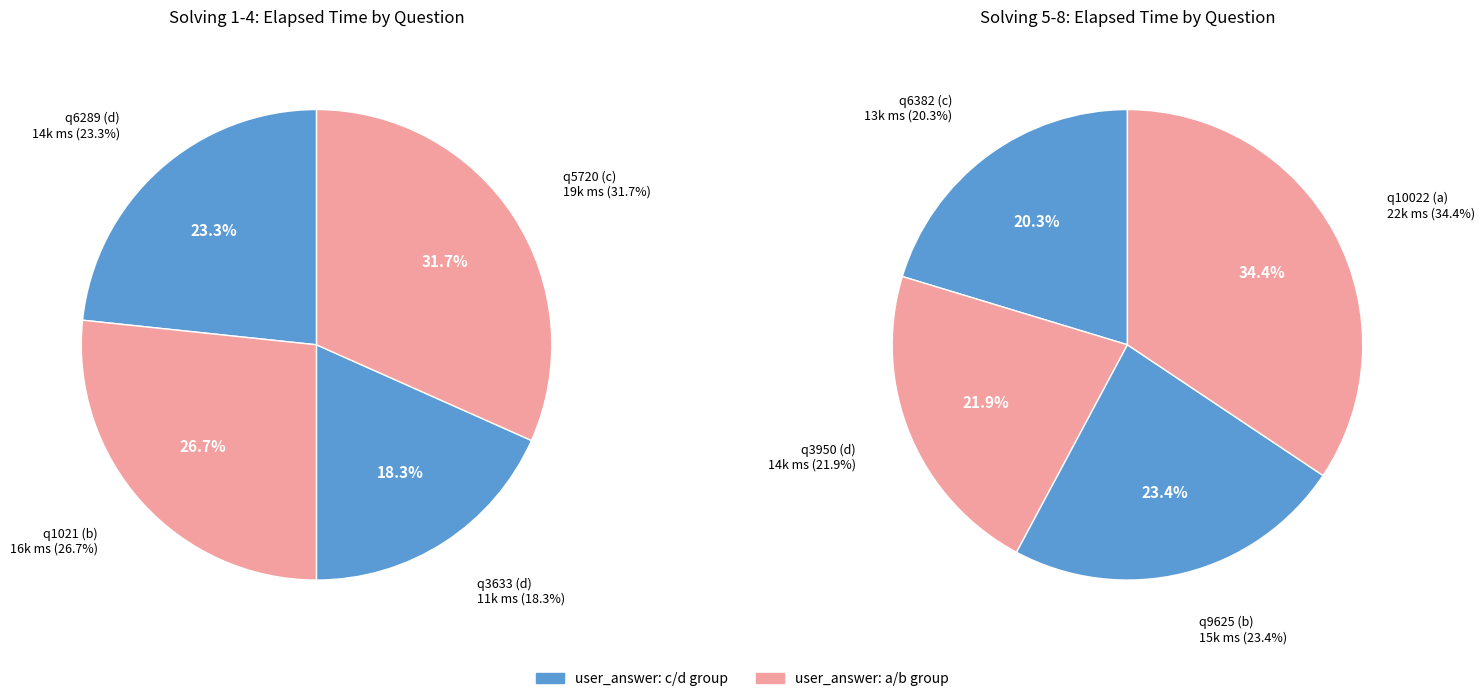

The 1 slice represents 27% of the pie. True or false?

True